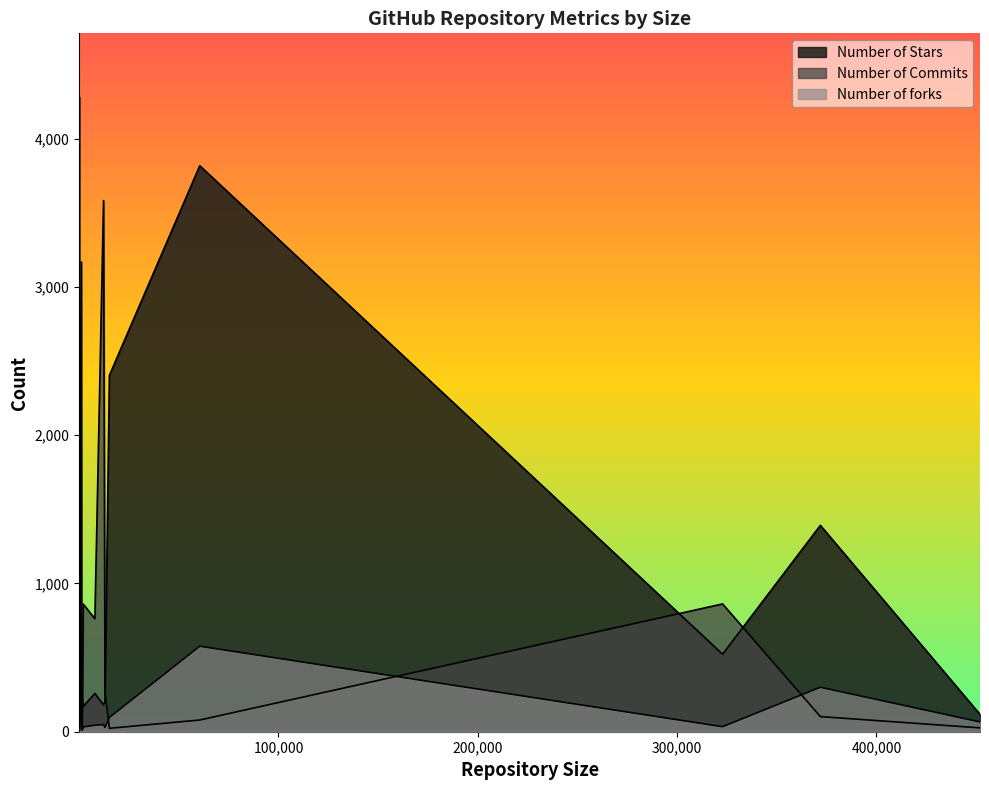

Which category has the lowest value across all series?

29